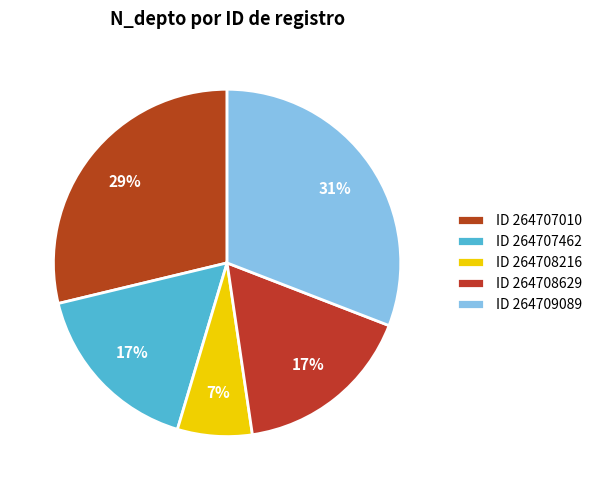

To the nearest percent, what is the average slice percentage?

20%